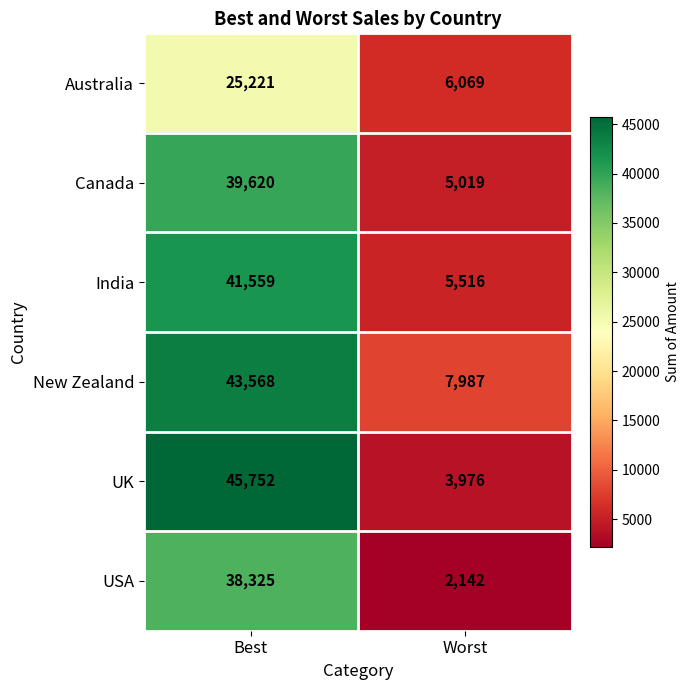

Which label corresponds to the largest value in the chart?

Best